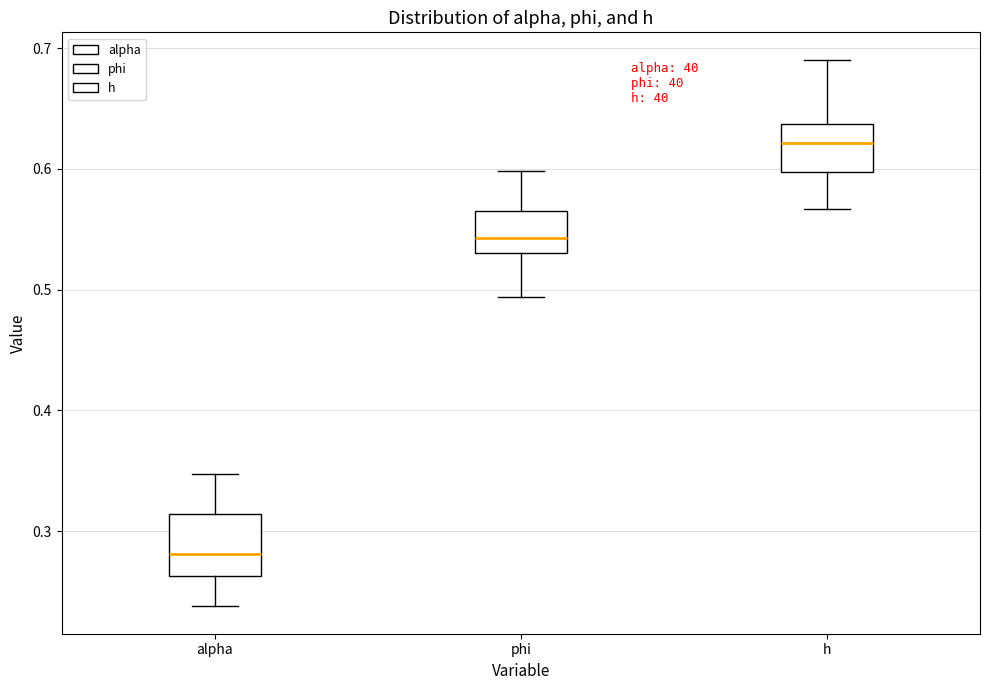

Reading left to right, transcribe this box plot: for each box, give where its median line is, the range the box spans, and where its two whiskers end, as read against the y-axis. The values are not printed on the chart, so give them approximately, as read against the axis.

alpha: median 0.28, box 0.26 to 0.31, whiskers 0.24 to 0.35
phi: median 0.54, box 0.53 to 0.56, whiskers 0.49 to 0.60
h: median 0.62, box 0.60 to 0.64, whiskers 0.57 to 0.69